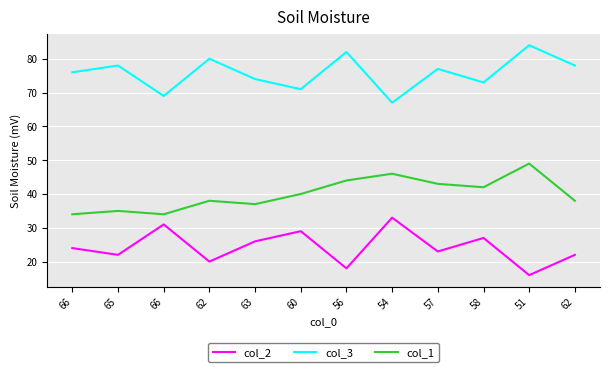

True or false: col_1 and col_2 intersect in this chart.

False